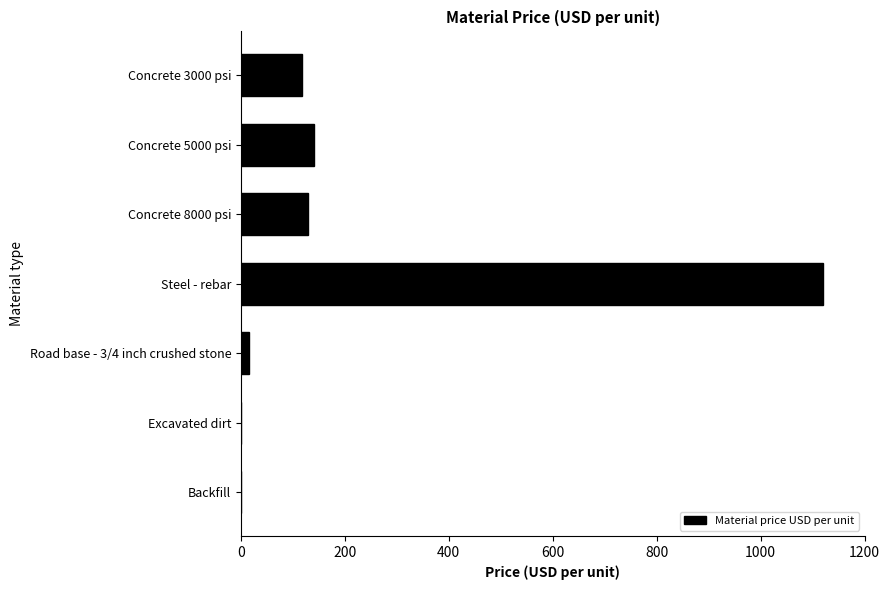

Reading top to bottom, what are all the values shown in this chart?

Concrete 3000 psi=117	Concrete 5000 psi=140	Concrete 8000 psi=130	Steel - rebar=1120	Road base - 3/4 inch crushed stone=15	Excavated dirt=0	Backfill=0